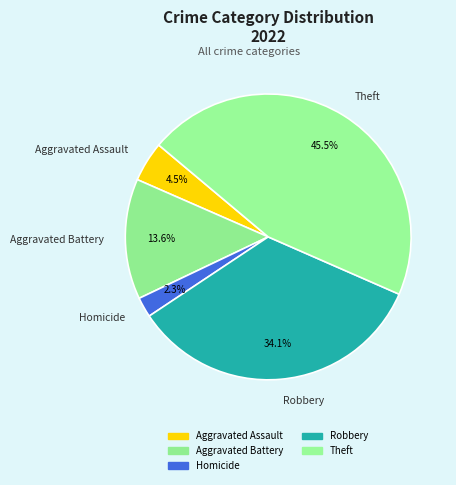

Does Theft account for over 50% of the chart?

No